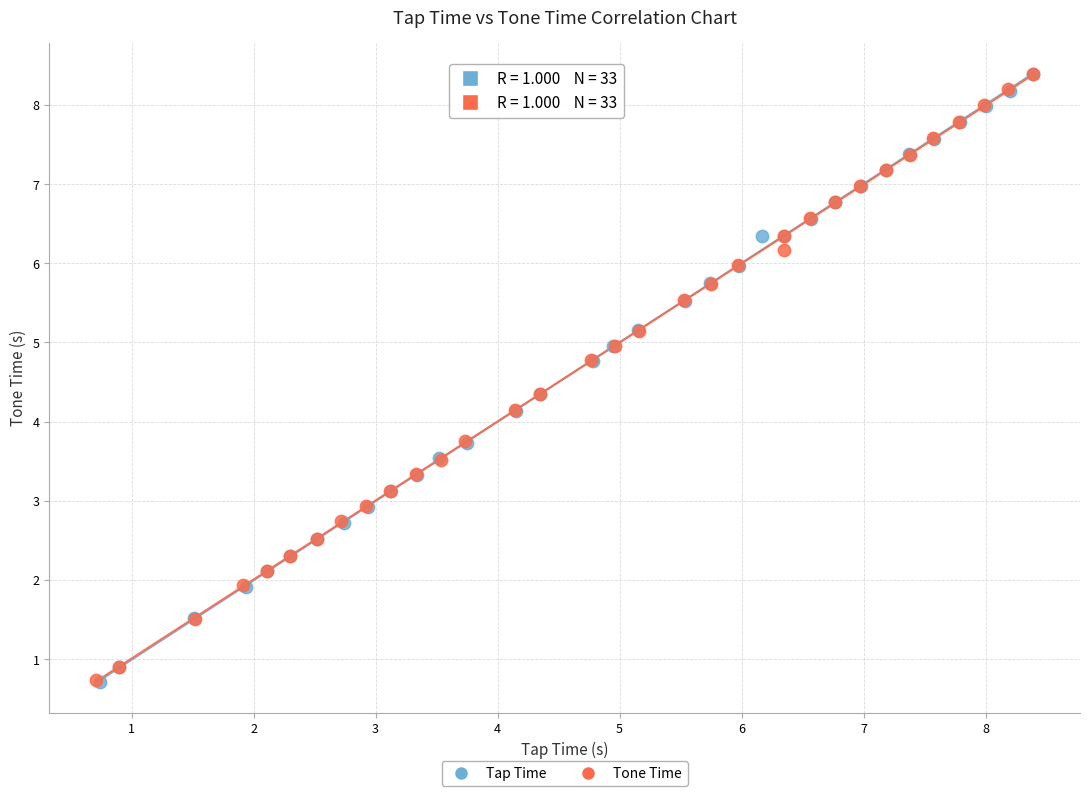

Which series has the largest Y range (max minus min)?

Tap Time